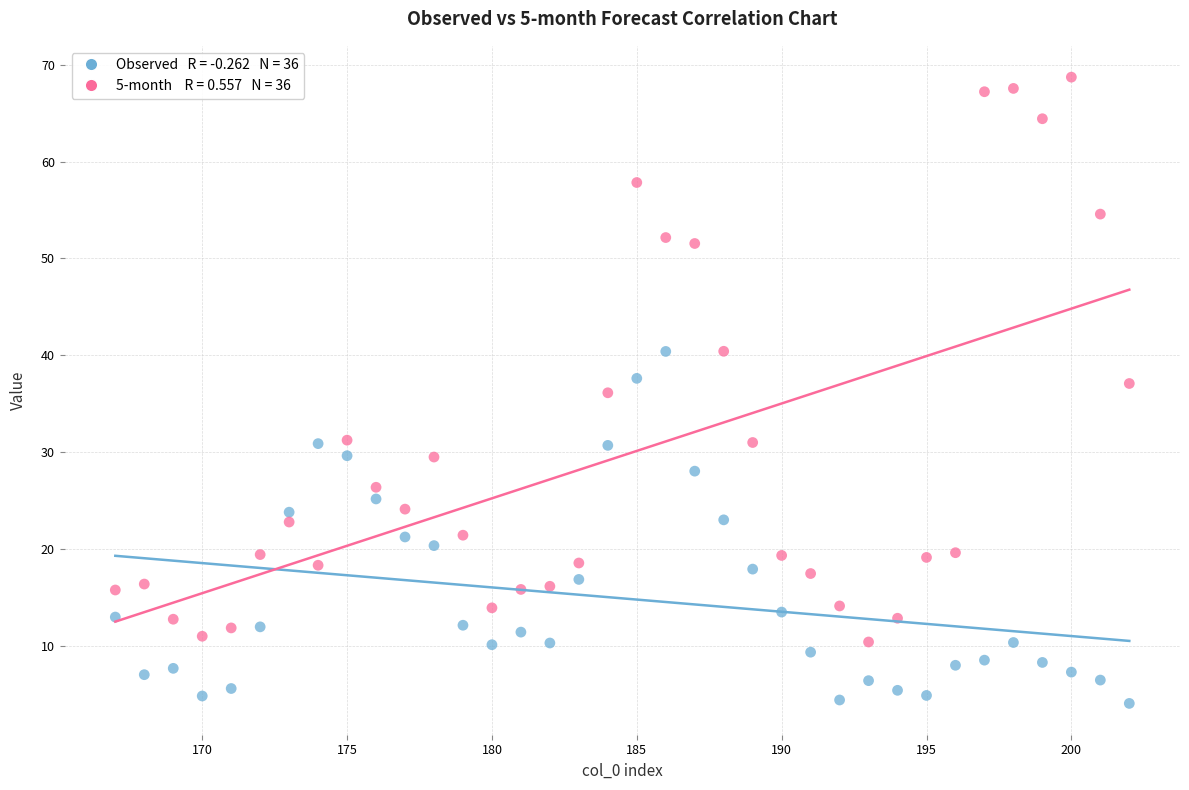

Across all data points, what is the range of Y values (max minus min)?

64.6